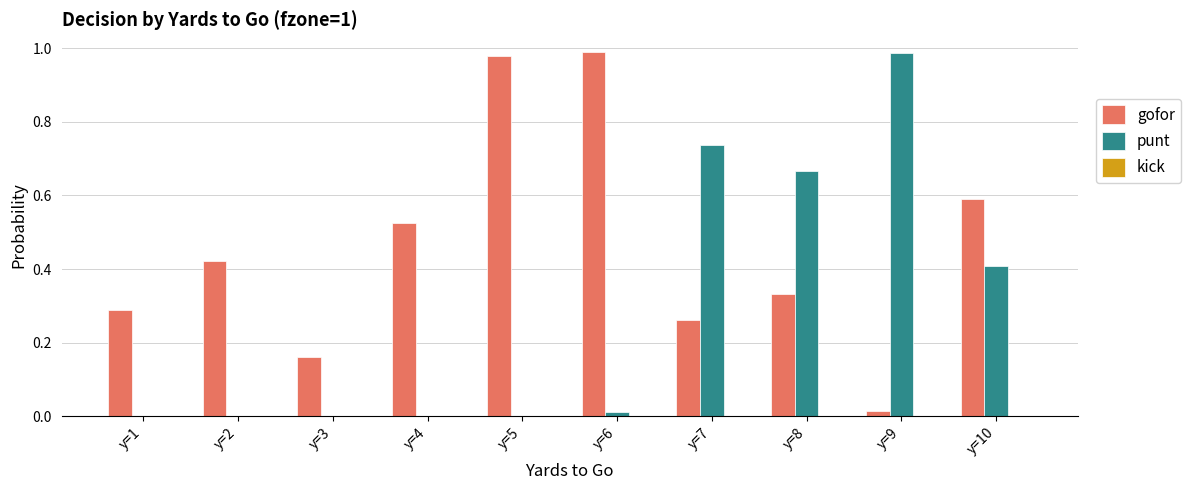

Is the value of punt at y=7 greater than the value of gofor at y=7?

Yes